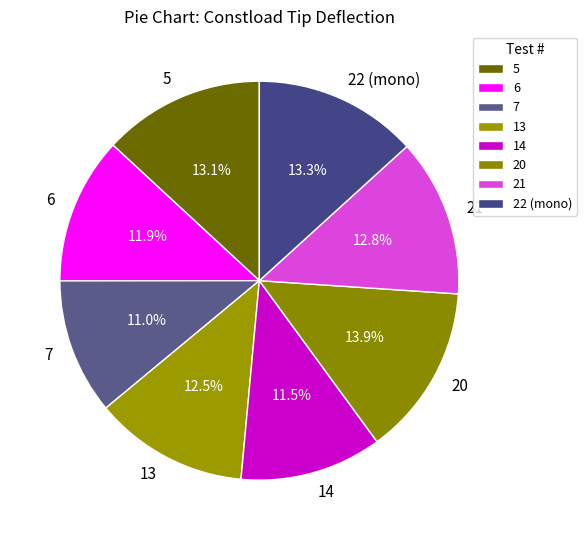

Is the sum of 5 and 13 greater than half?

No